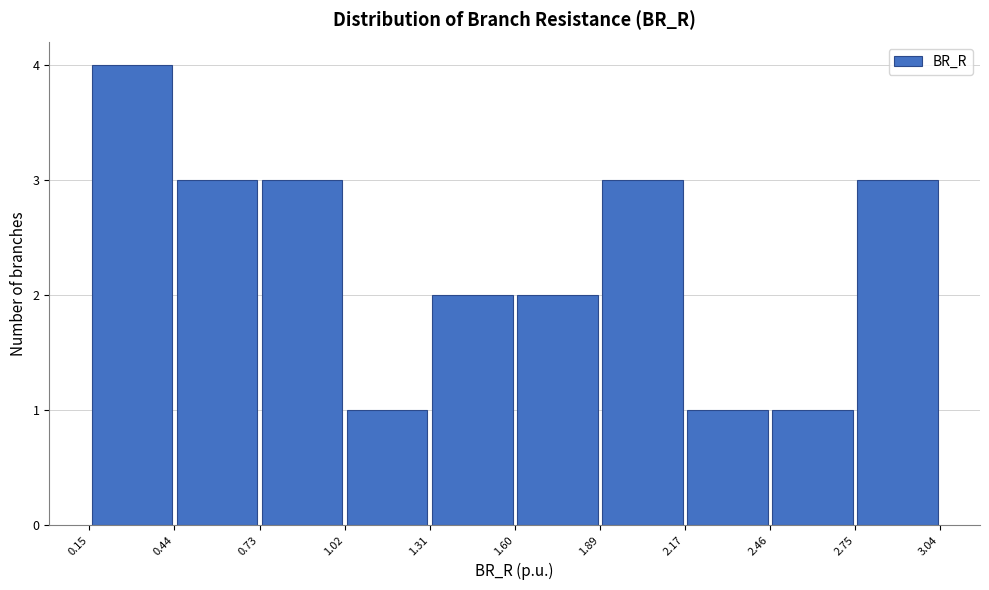

Over which range of the x-axis is the bar tallest?

0.15 to 0.44